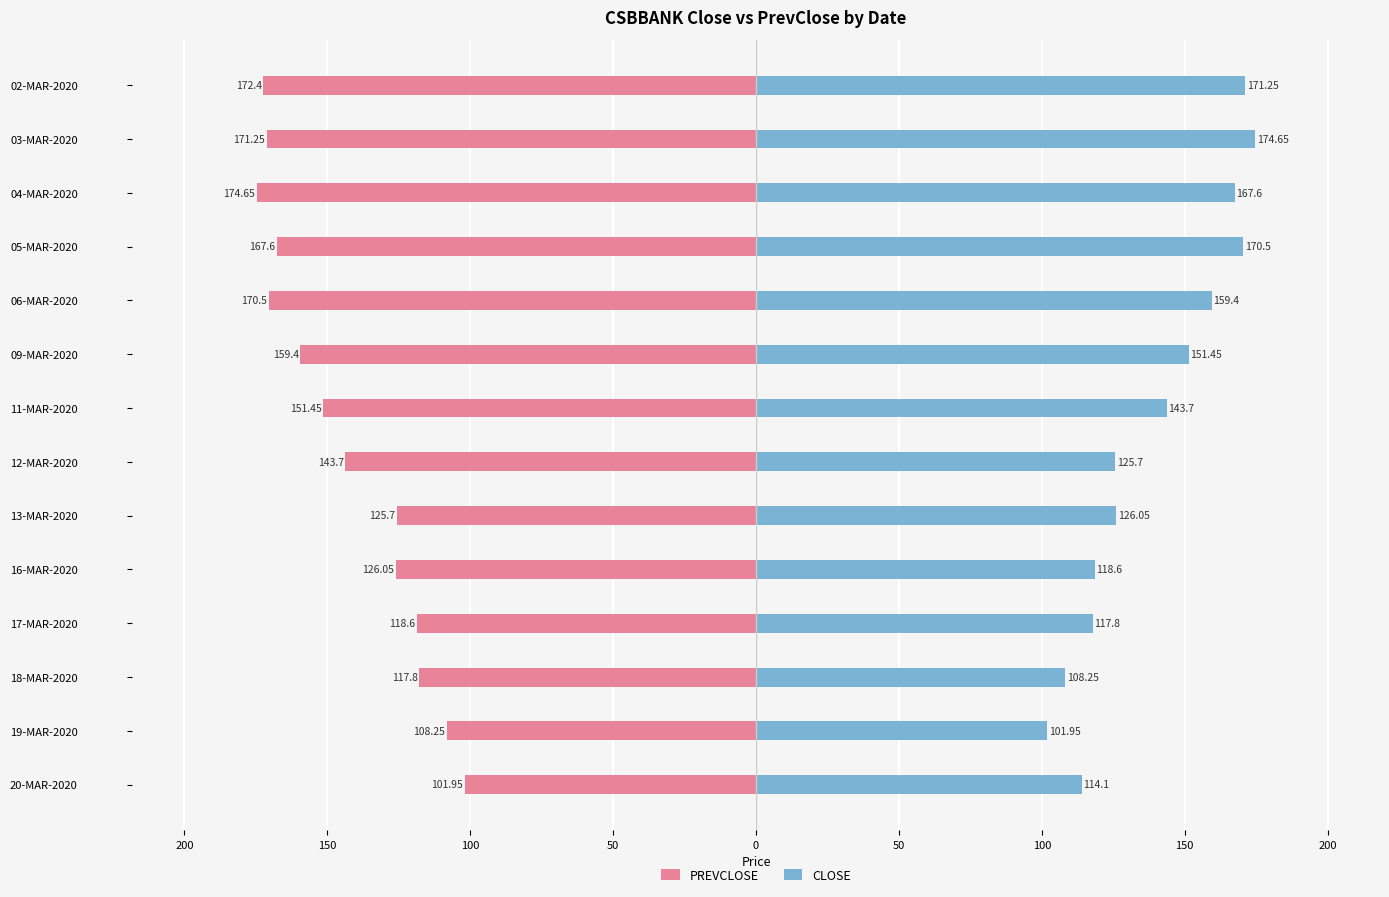

How many data points does each series have?

14